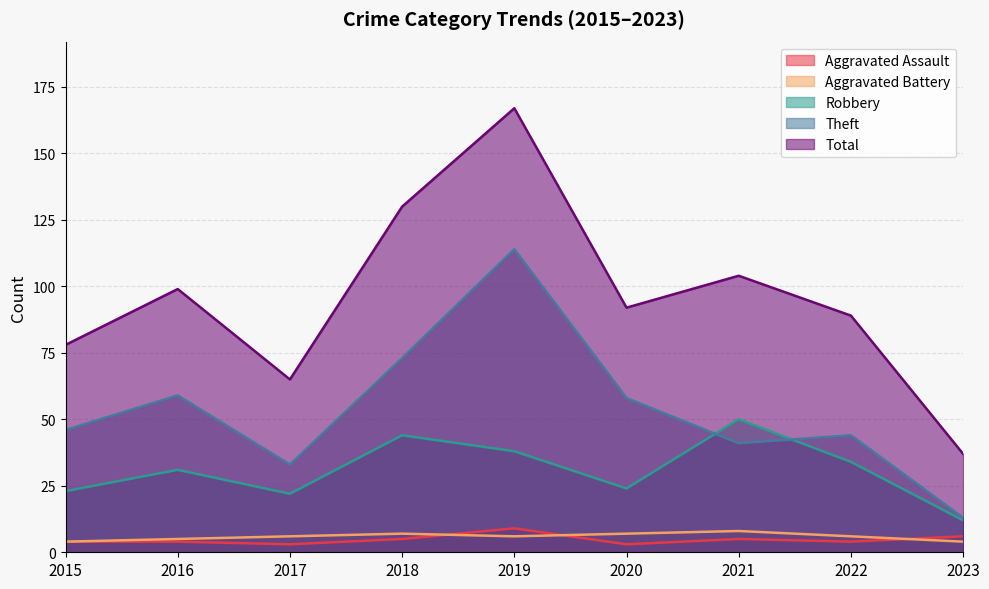

What is the average value of the Aggravated Assault series?

5